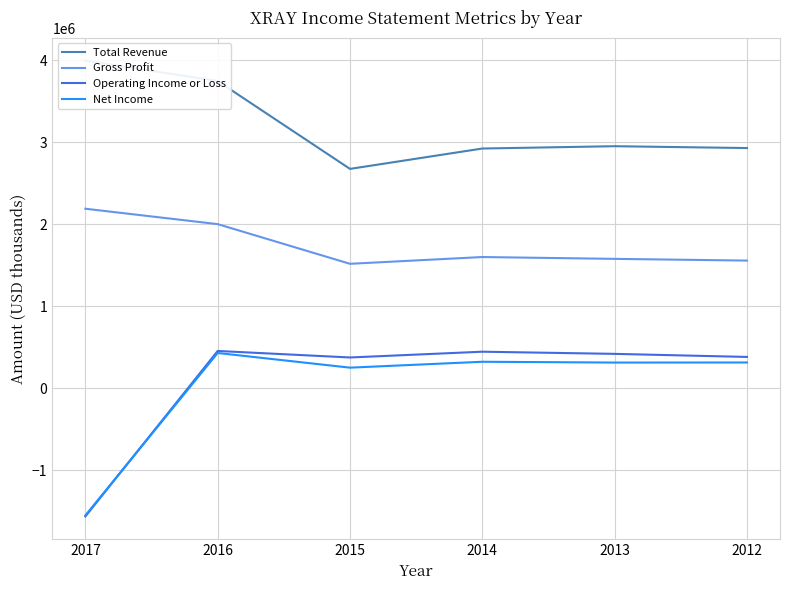

Does the chart have visible grid lines?

Yes